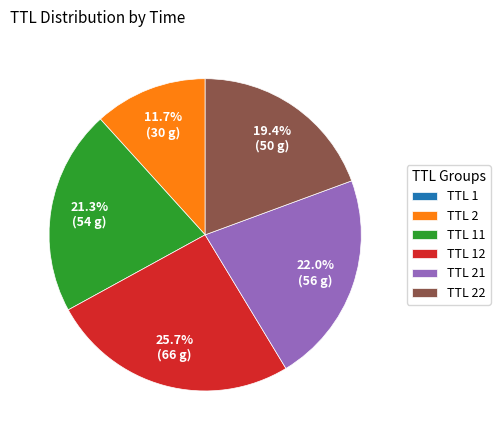

To the nearest percent, what is the difference between the largest and smallest slice percentages?

26%